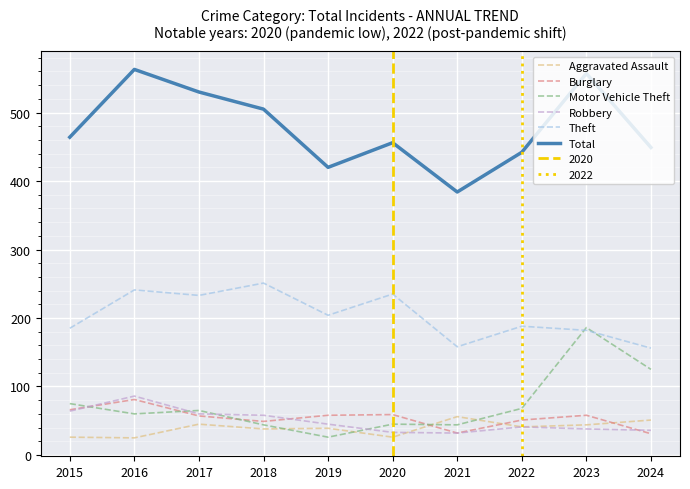

Rank the series at 2018 from lowest to highest value.

Aggravated Assault, Motor Vehicle Theft, Burglary, Robbery, Theft, Total